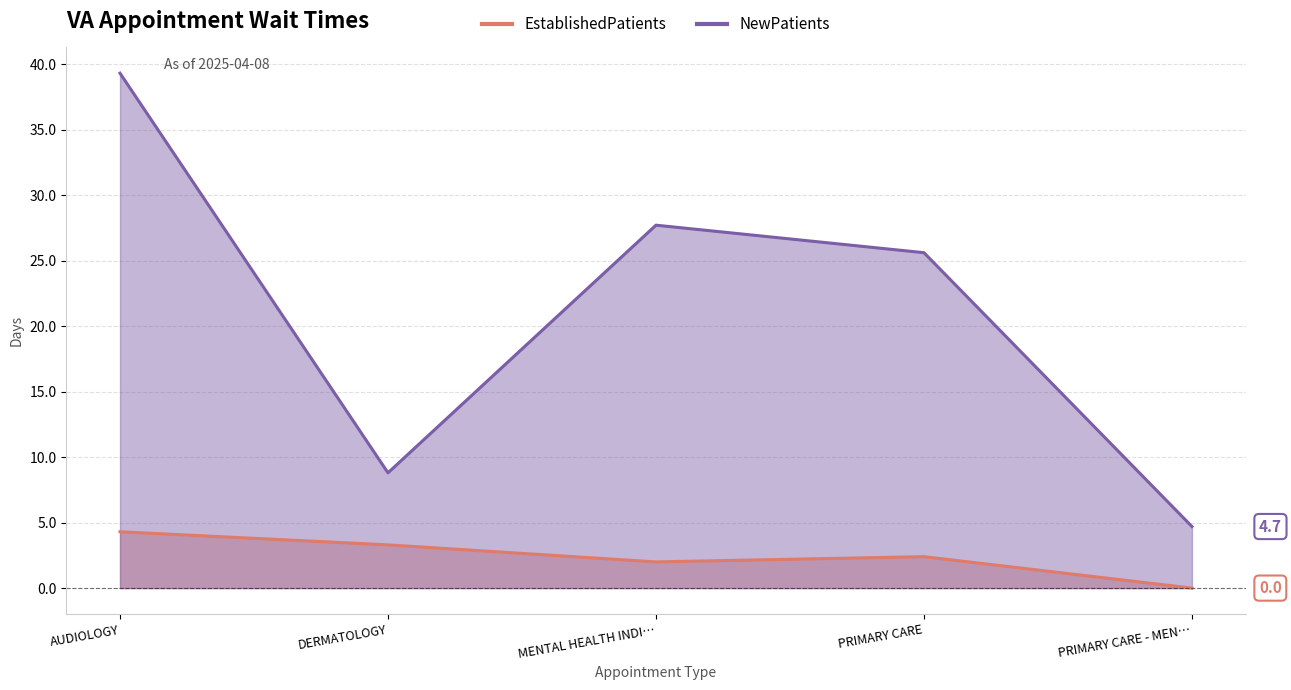

How many distinct data groups are displayed?

2